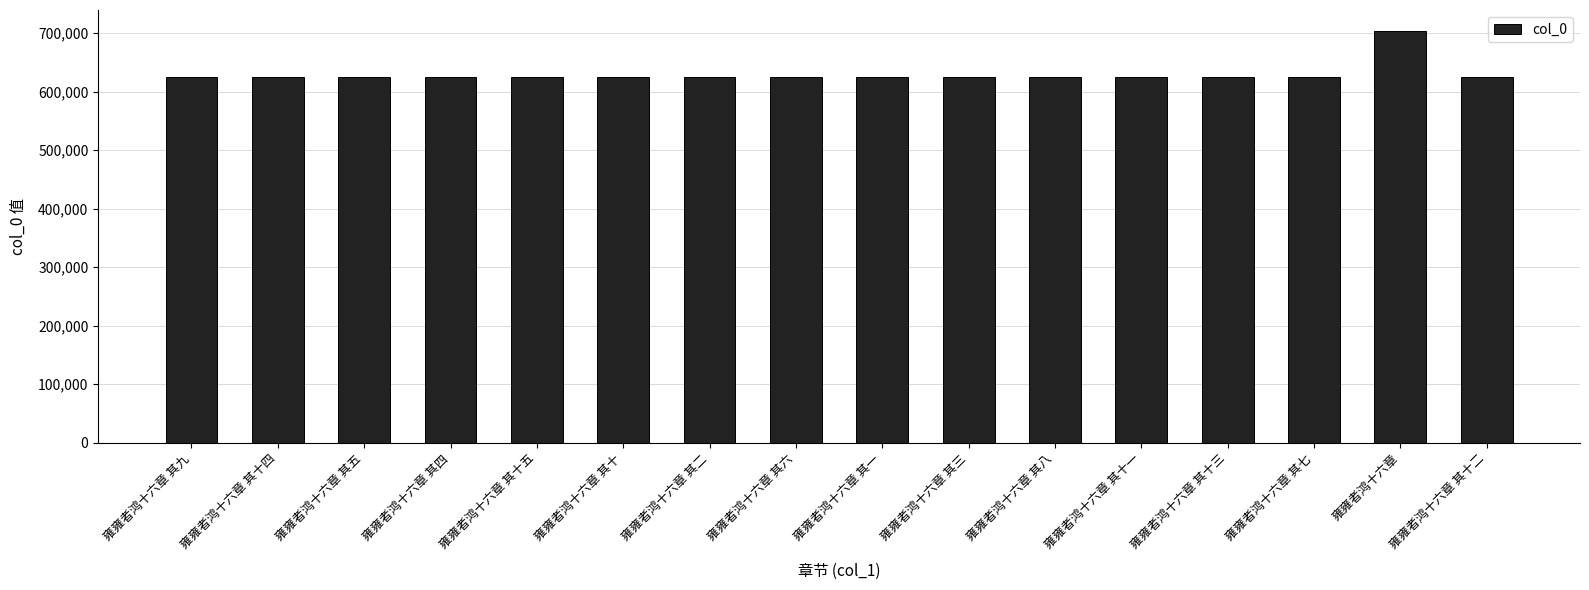

What is the difference between the values at 雍雍者鸿十六章 其三 and 雍雍者鸿十六章?

78502